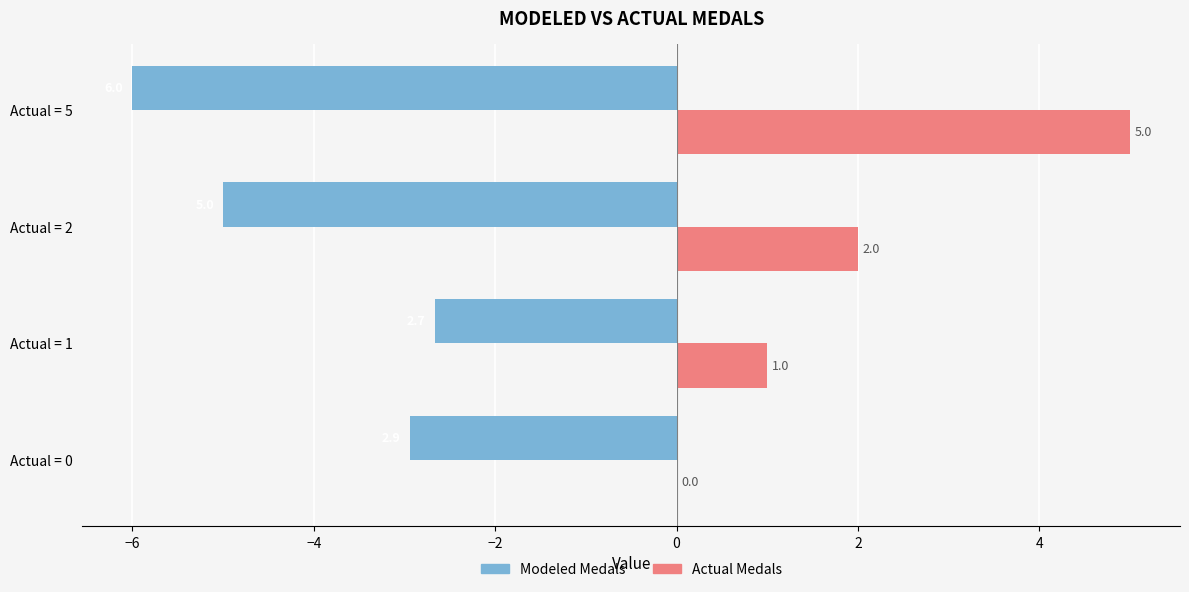

What value does the Actual Medals series have at Actual = 1?

1.0